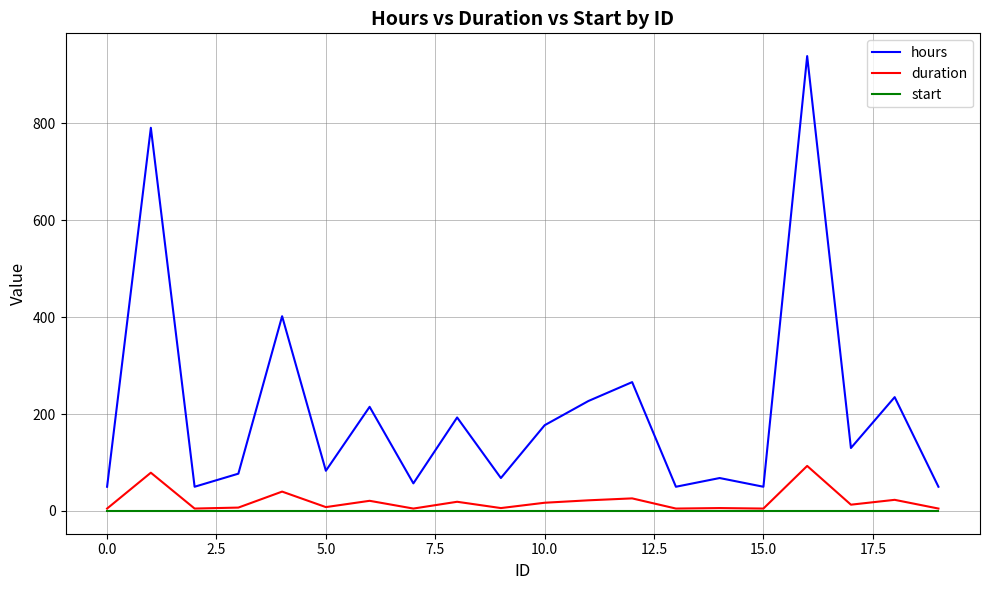

True or false: duration and hours cross at least once.

False